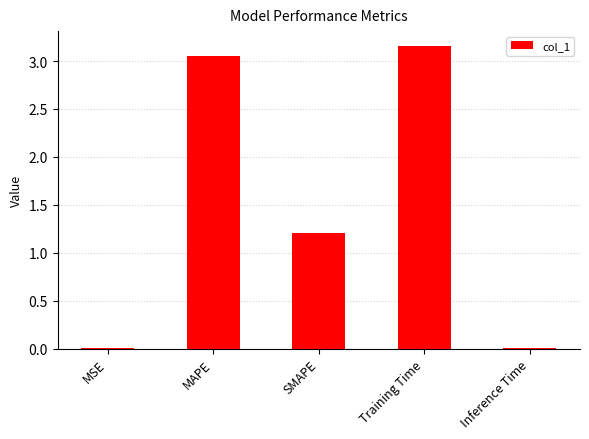

Count the number of categories in the chart.

5